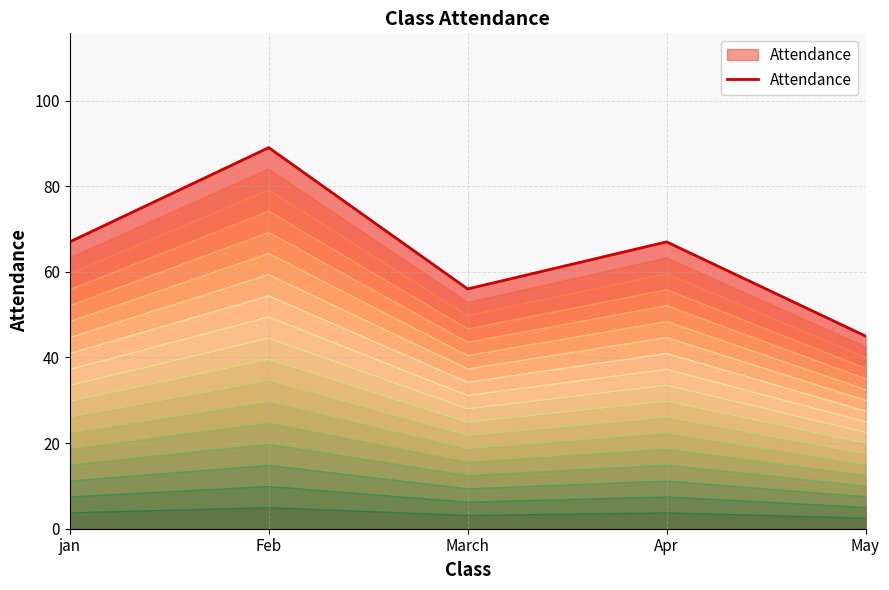

The chart shows a value of 43 at jan. True or false?

False